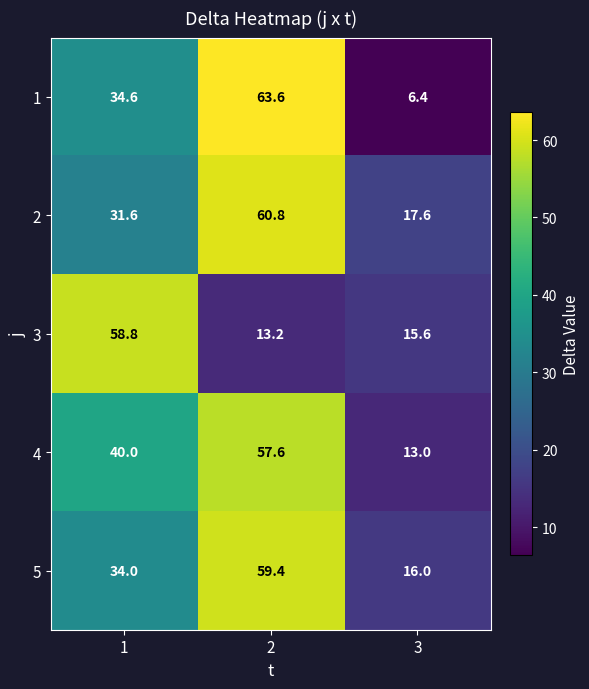

True or false: 5 has a value of 6.5 at 3.

False